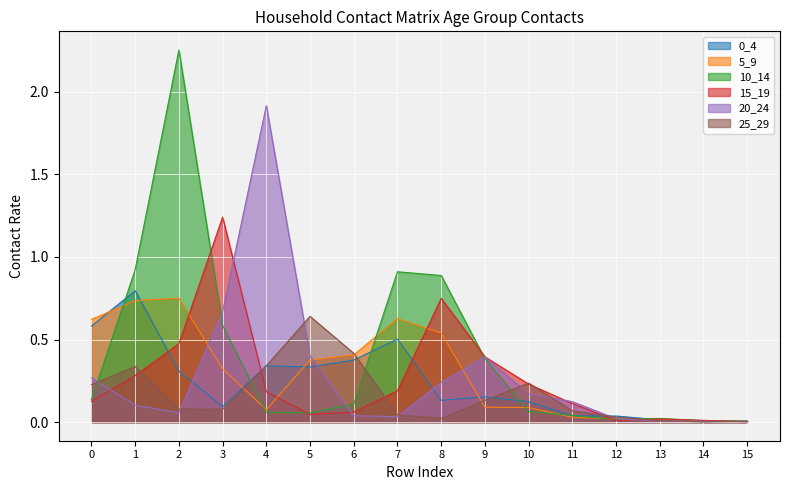

The 10_14 series shows 0.3 at 3. True or false?

False